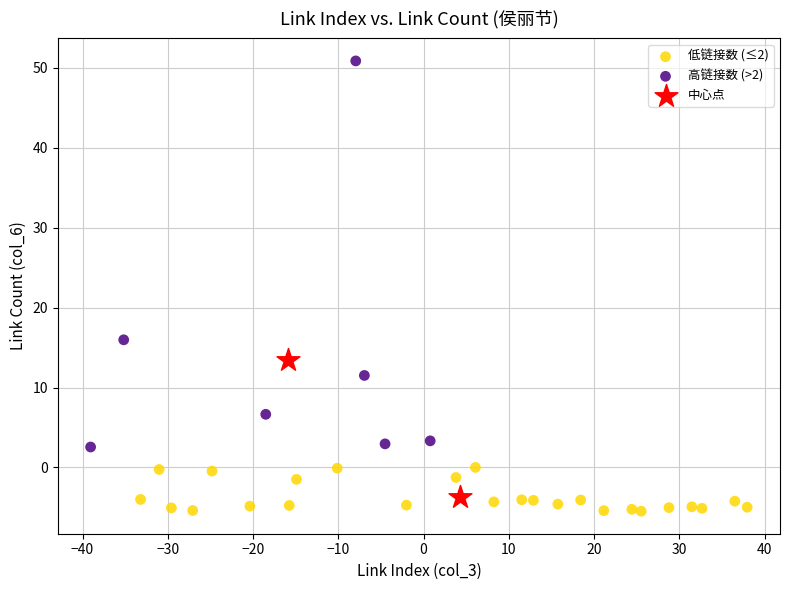

What are all the series names shown in the legend?

低链接数 (≤2), 高链接数 (>2), 中心点